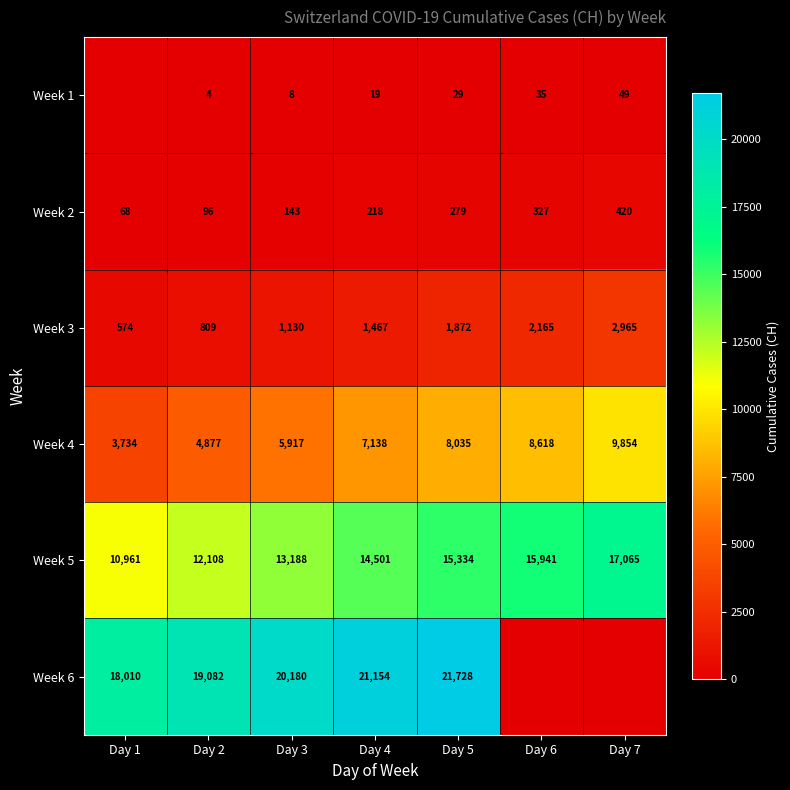

What is the sum of all Week 3 values?

10982